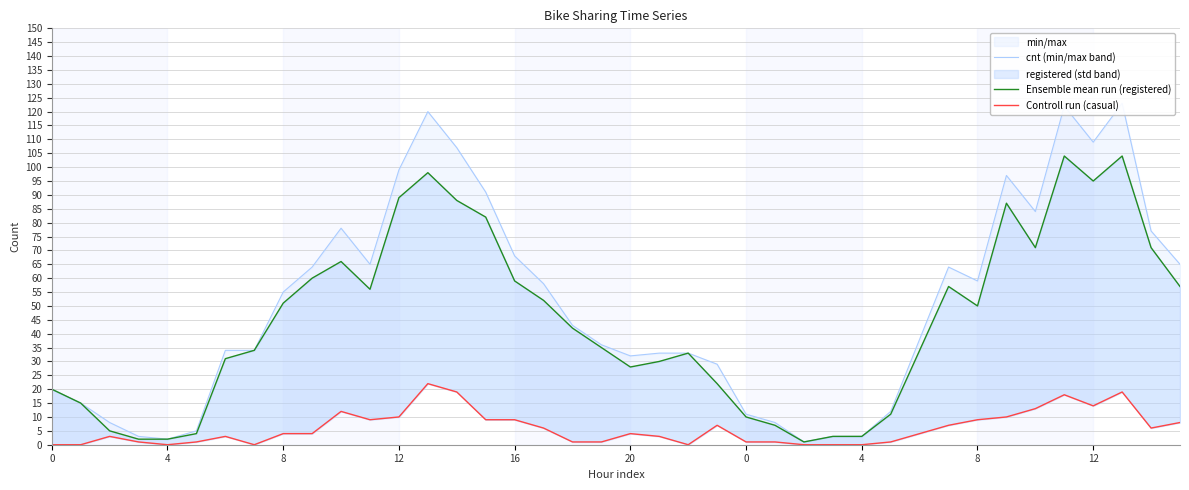

What is the label of the 13th point from the right?

27